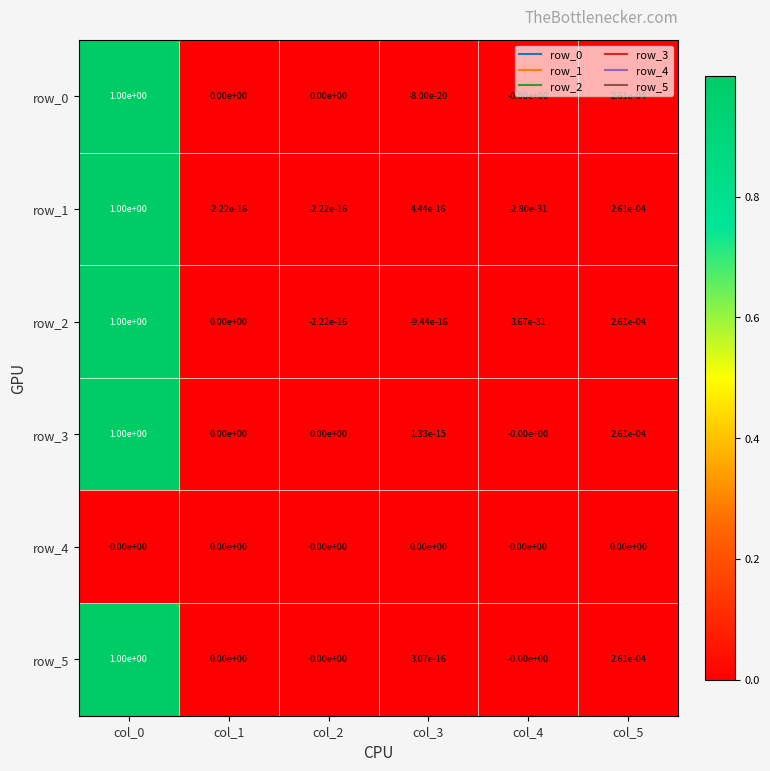

The value of row_5 at col_4 is -0.0. True or false?

True